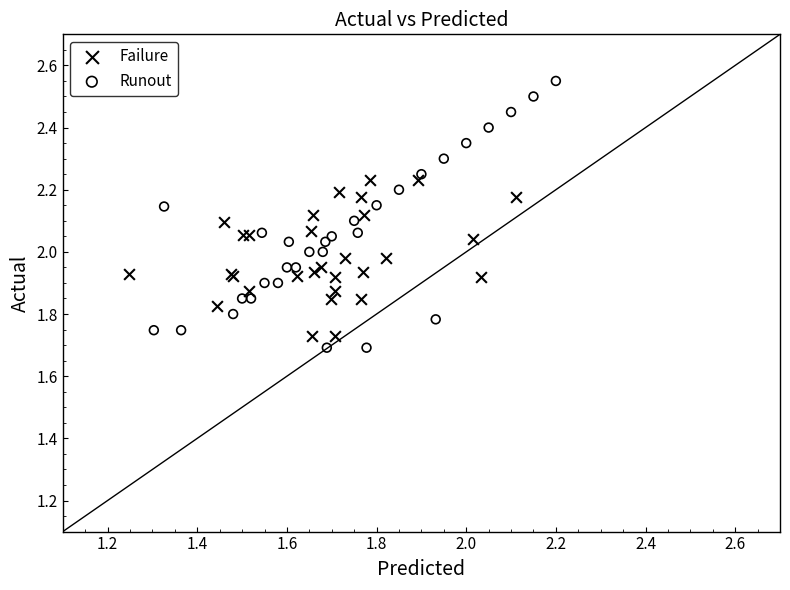

Which series reaches the maximum Y coordinate?

Runout